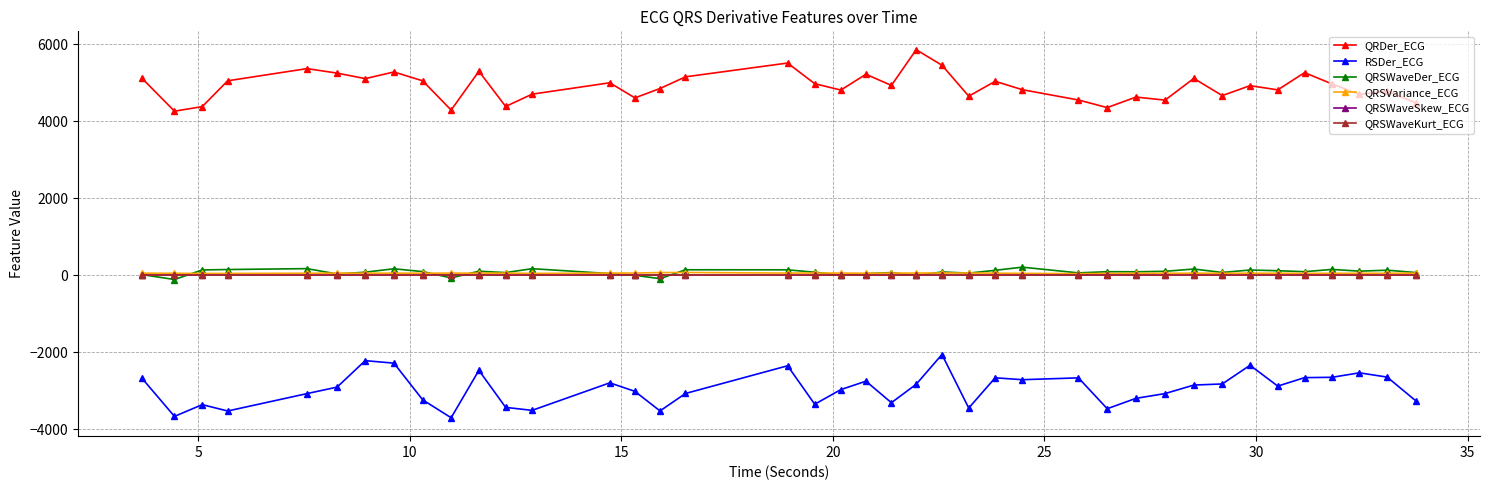

True or false: QRSWaveSkew_ECG has more than 2 interior local peaks.

True